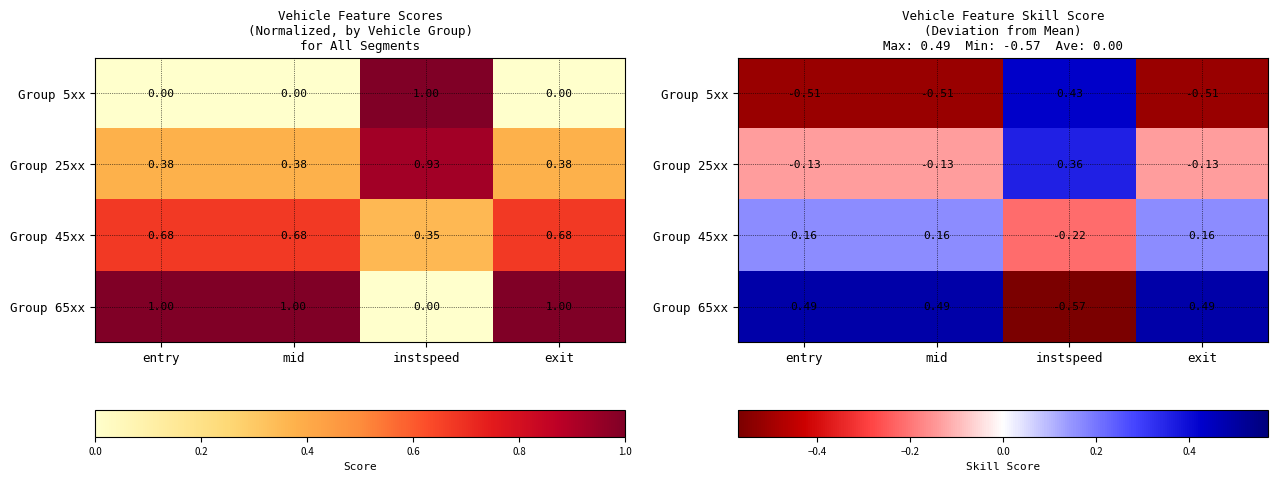

What is the difference between the maximum and minimum values in the Group 45xx series?

0.4